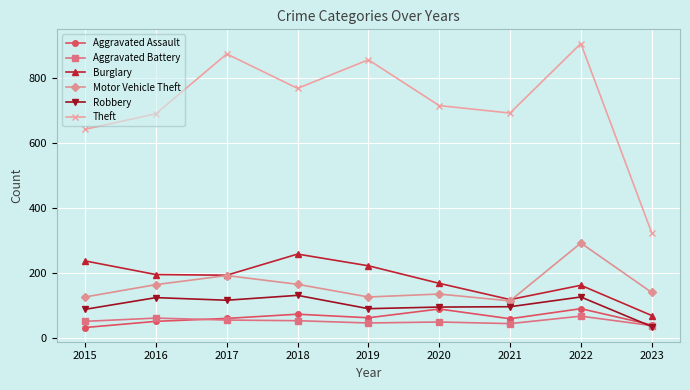

True or false: Theft and Burglary cross at least once.

False